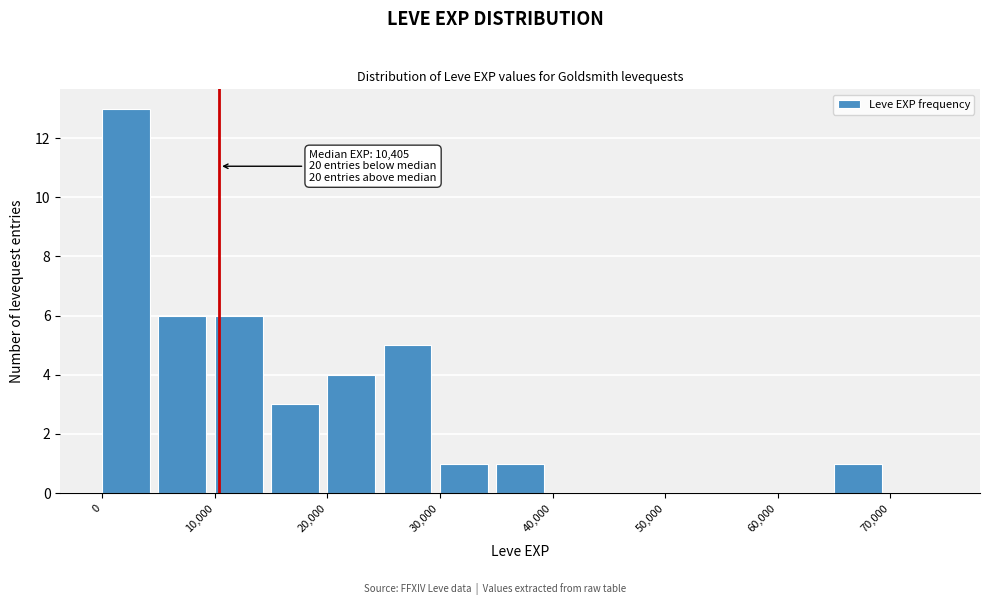

Which range on the x-axis has the tallest bar?

0 to 5000